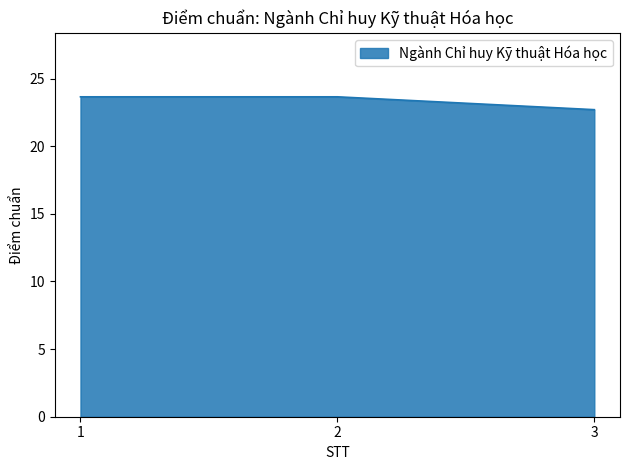

Approximately how many times larger is the value at 2 compared to 3?

1.0